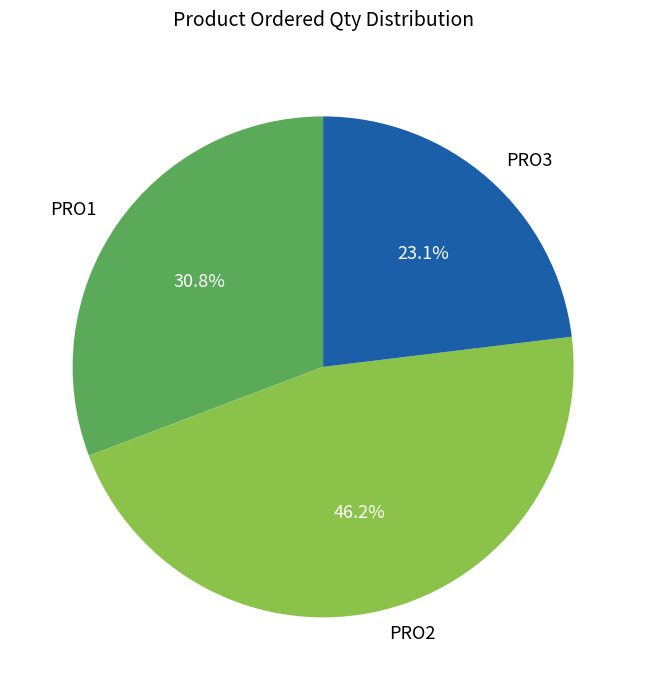

True or false: PRO3 accounts for 38% of the total.

False